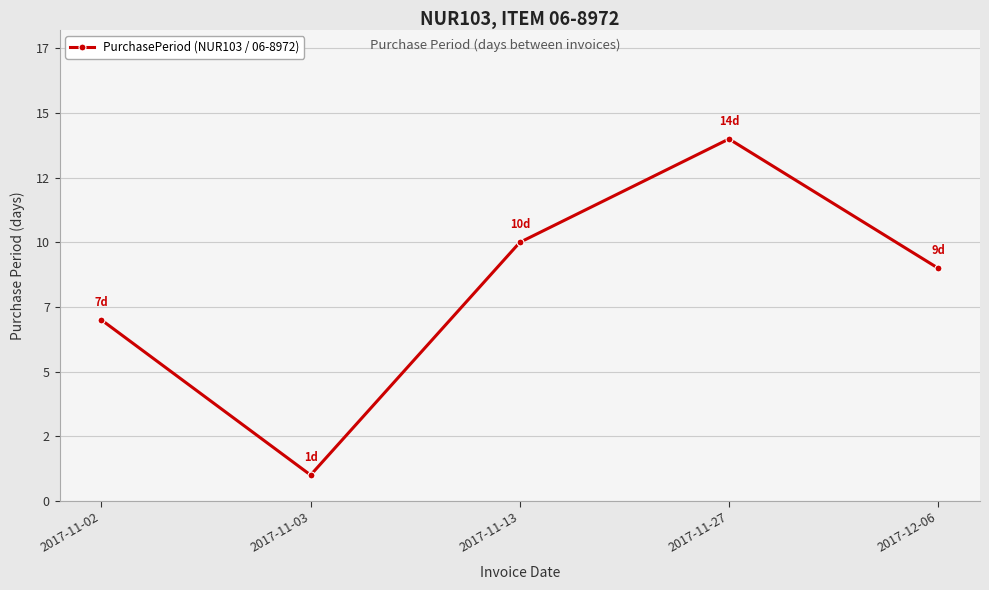

Is this an area chart (filled region under the line)?

No